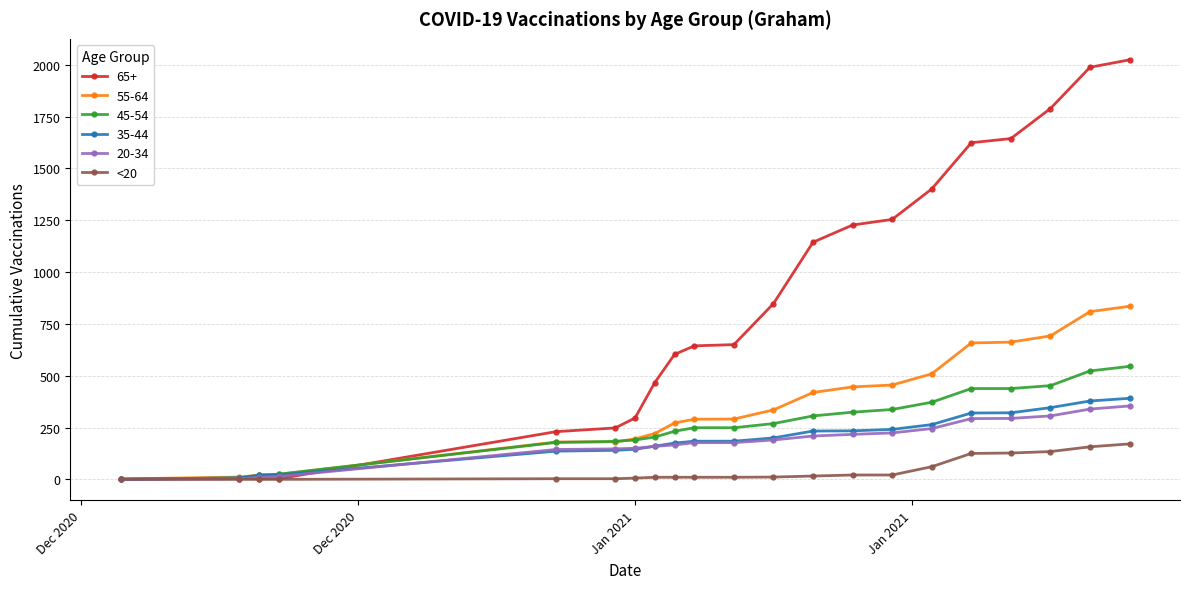

Which series has the largest total across all categories?

65+